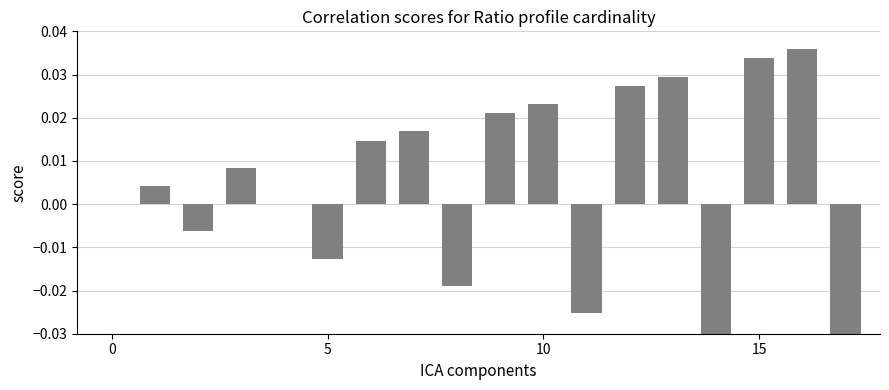

What is the sum of all values?

0.1